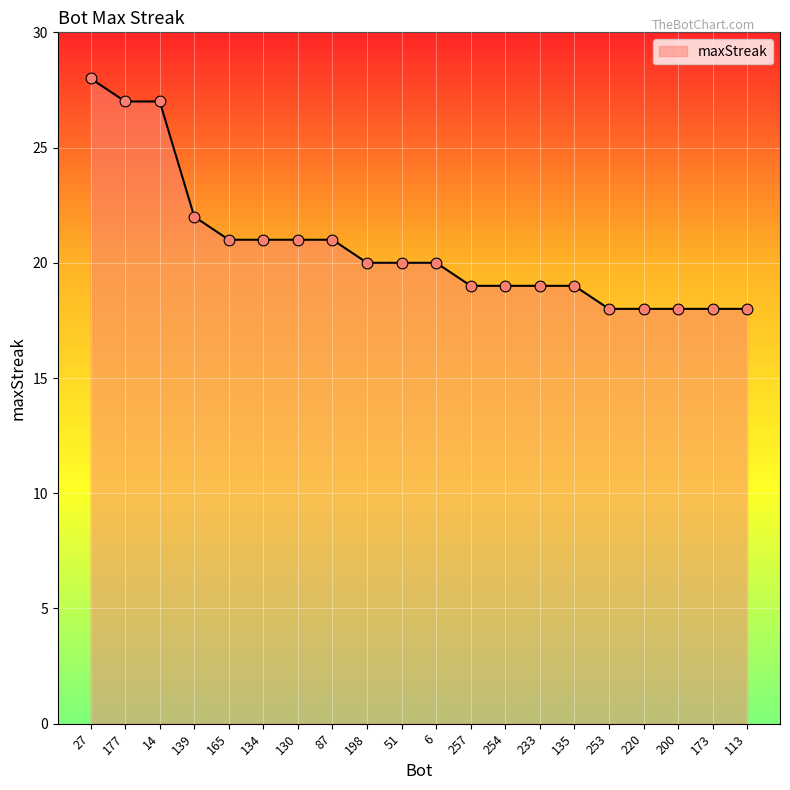

What is the change in value from 51 to 233?

-1